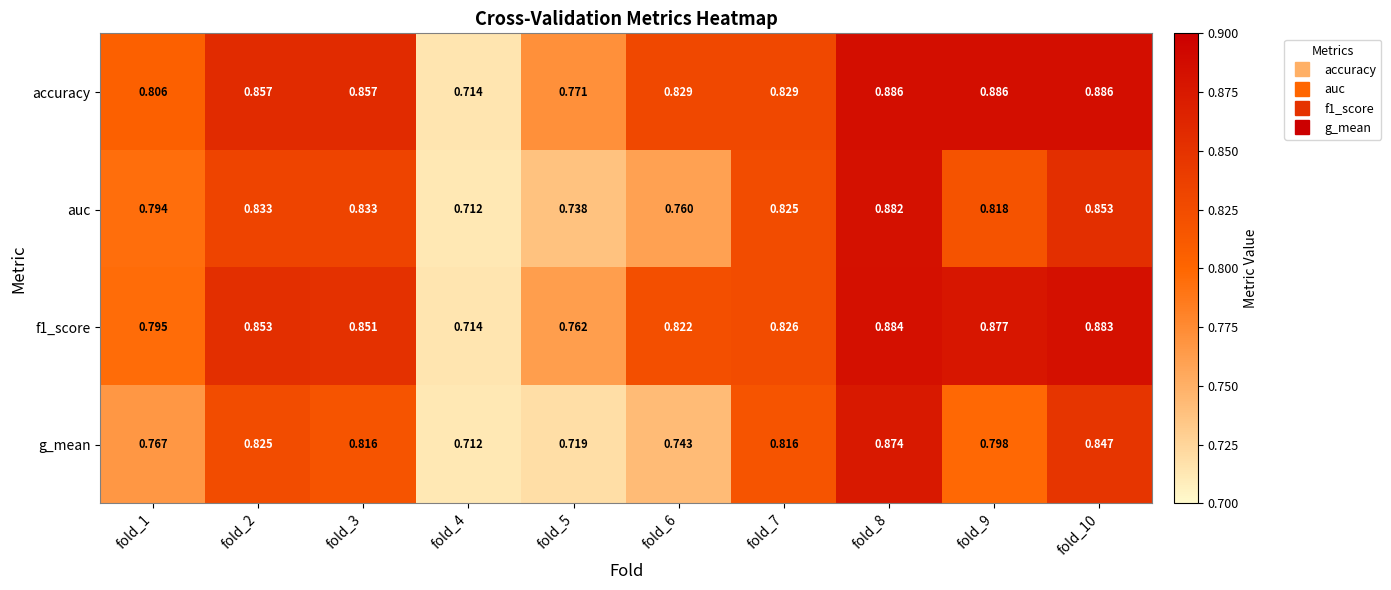

Which series has the widest spread of values?

accuracy